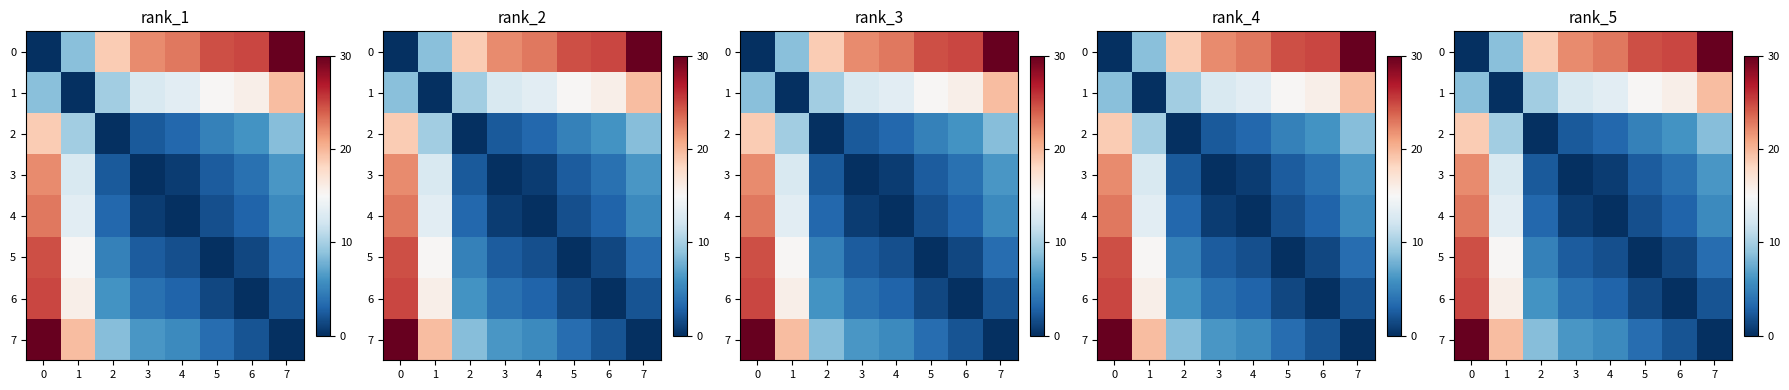

How many data points in 7 are less than 6?

4